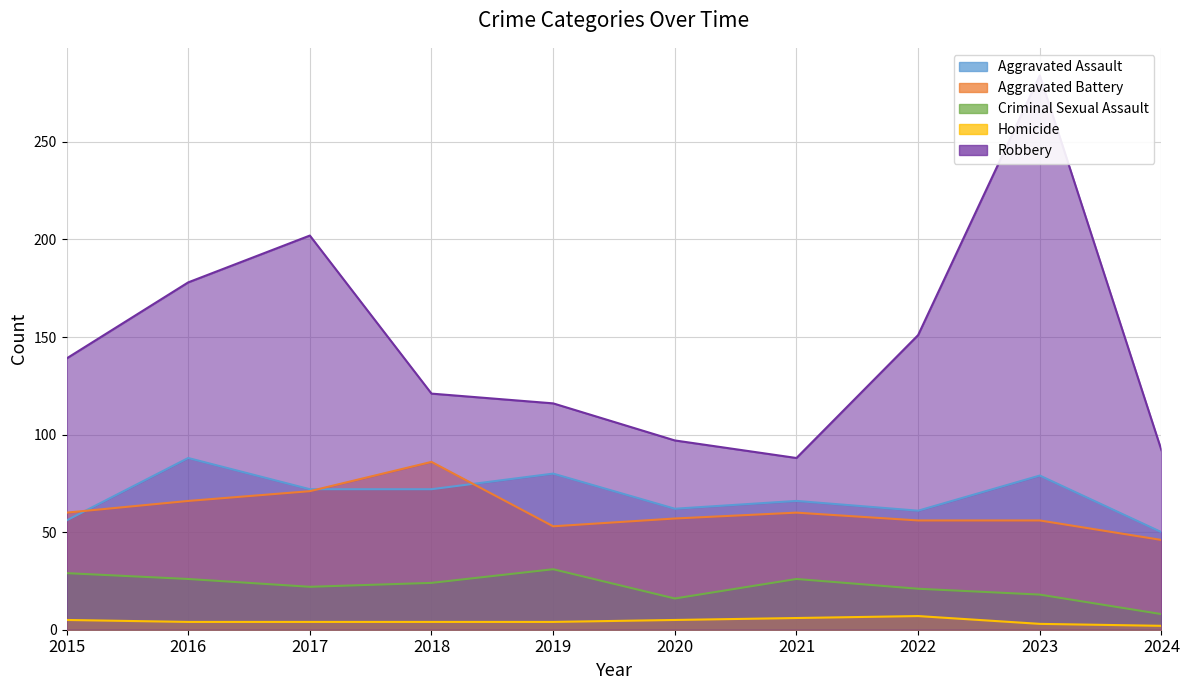

Does the chart have visible grid lines?

Yes